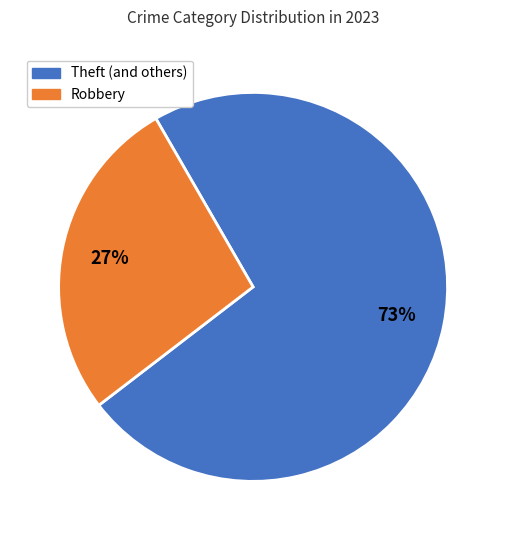

Is there any slice that represents more than half of the pie?

Yes